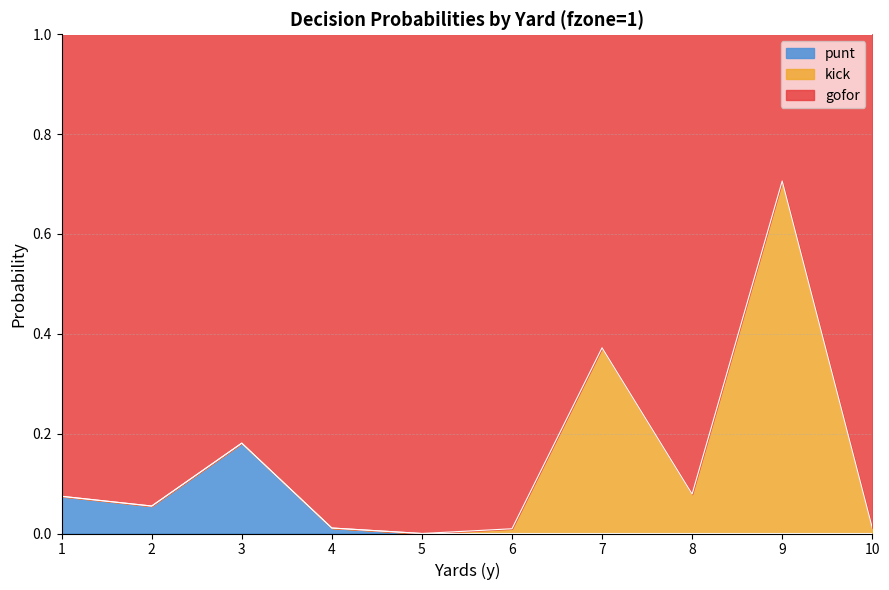

True or false: gofor and punt intersect in this chart.

False